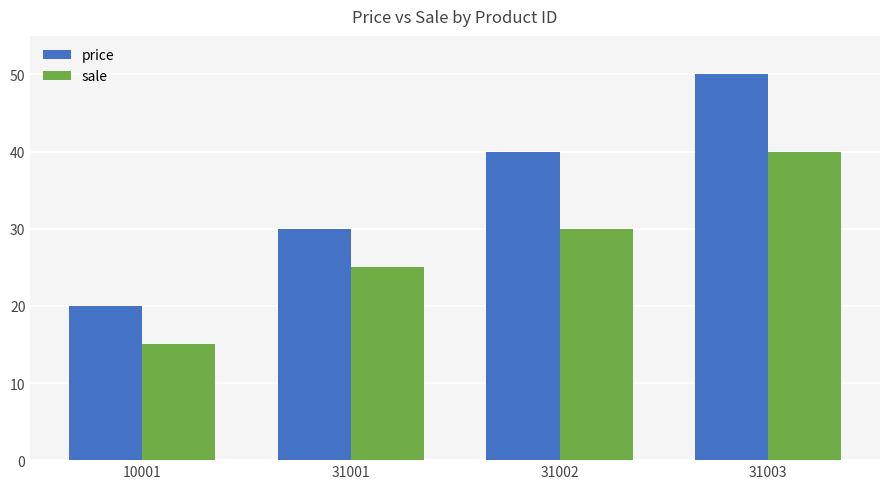

How many groups of bars are there?

4